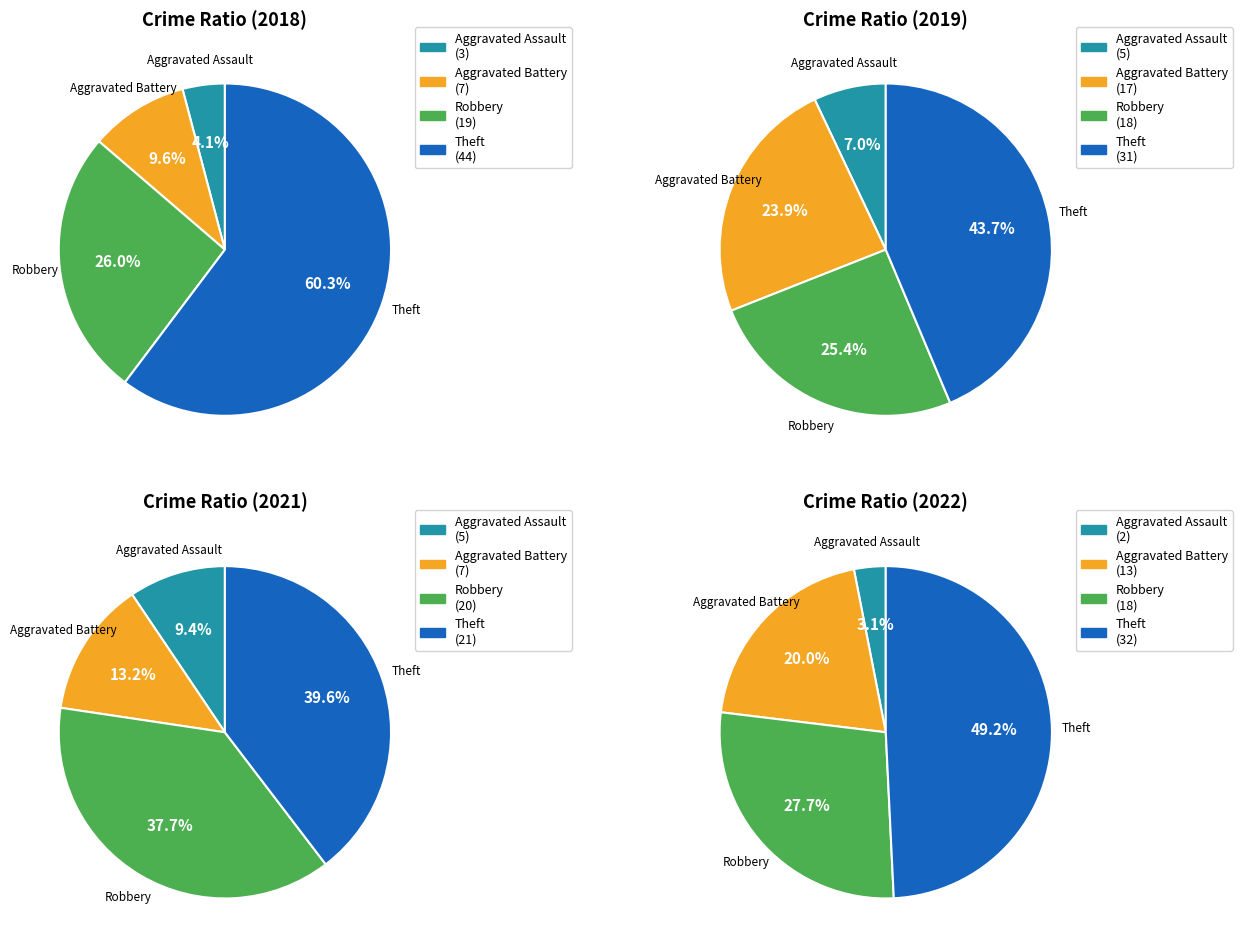

Combined, do values_2022 and values_2018 account for over 50%?

Yes